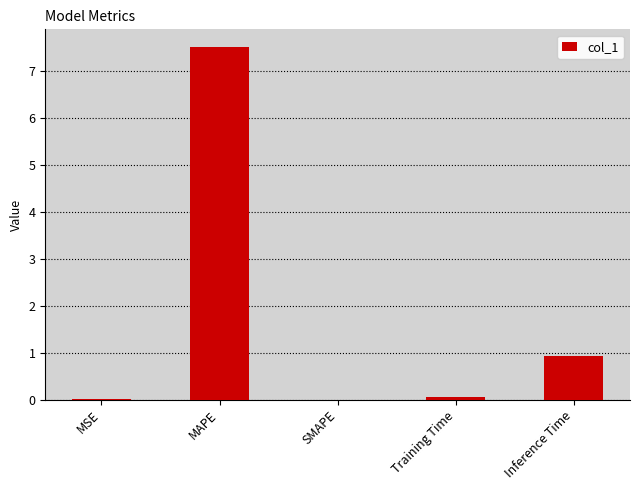

What is the maximum value shown in the chart?

7.5